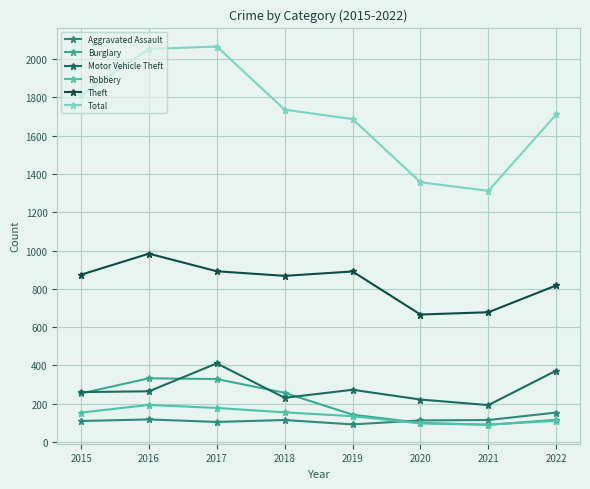

What is the maximum value for Burglary?

333